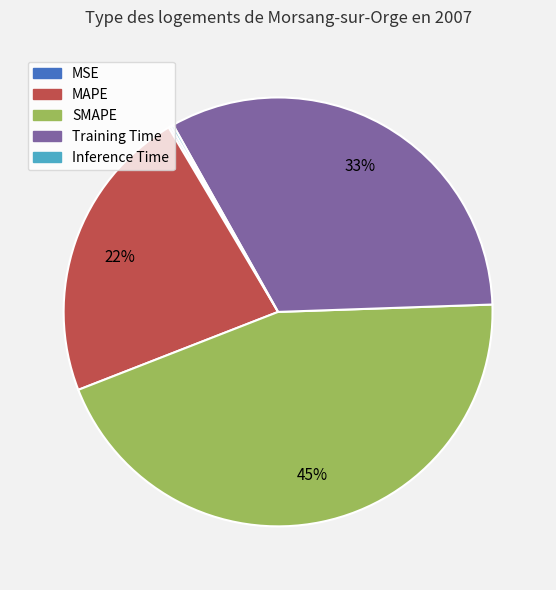

Which category has the biggest portion of the pie?

SMAPE